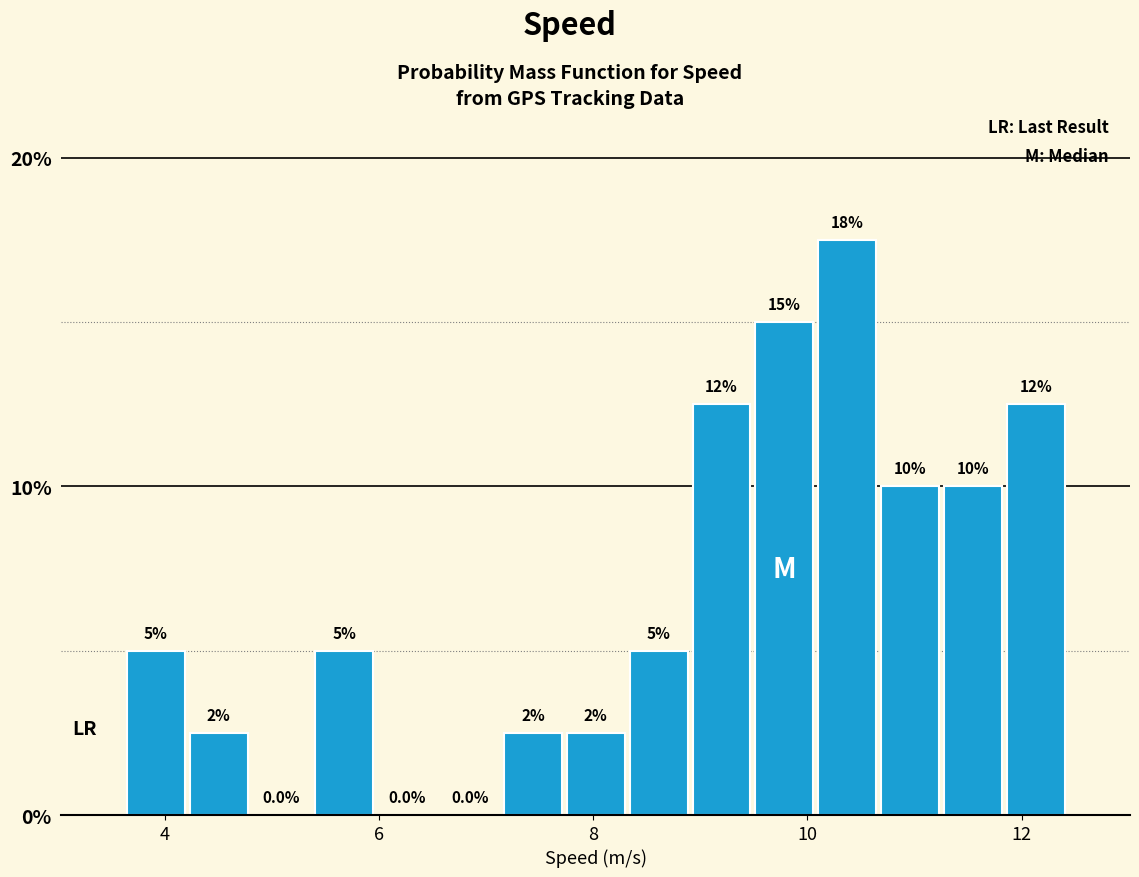

Around what value on the x-axis is the tallest bar? Give the approximate position of its centre, as read against the axis.

10.4